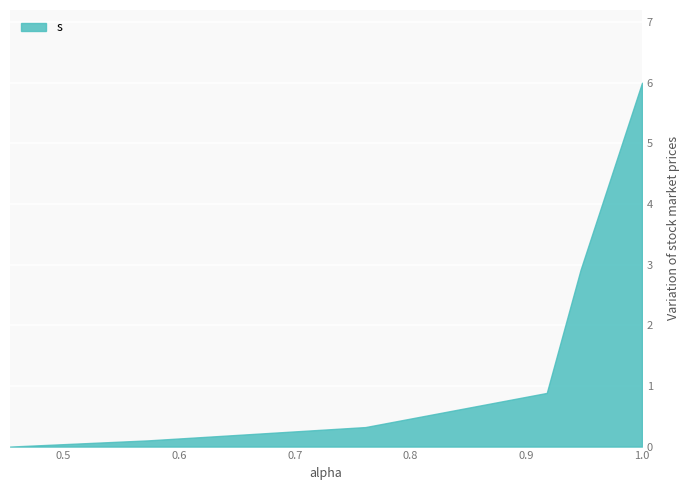

True or false: the data has more than 2 interior local peaks.

False